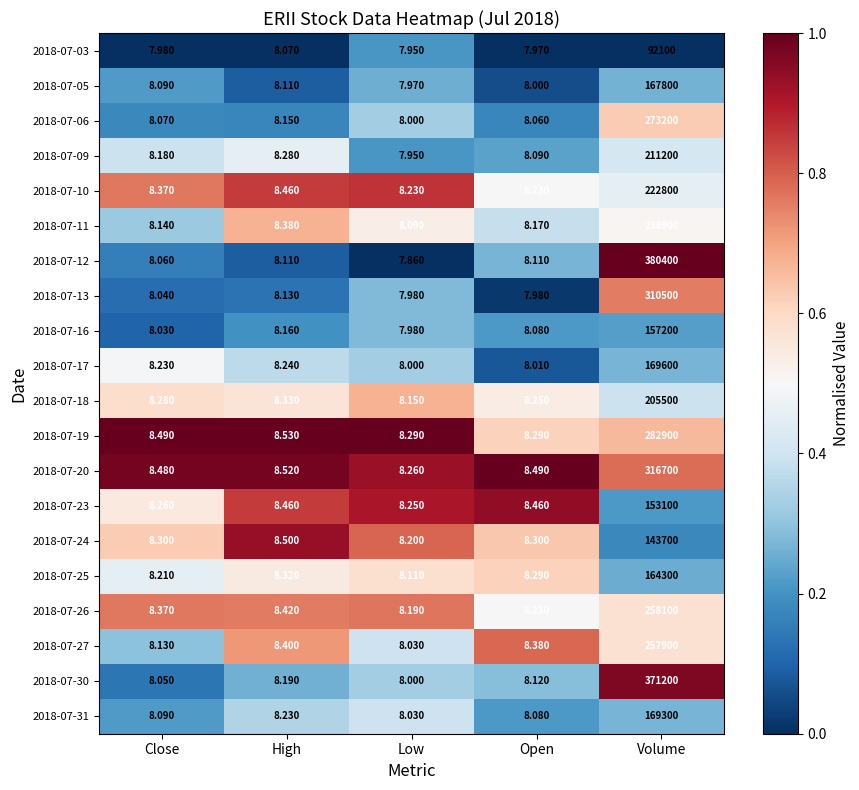

Rank the categories by 2018-07-03 value from lowest to highest.

Low, Open, Close, High, Volume